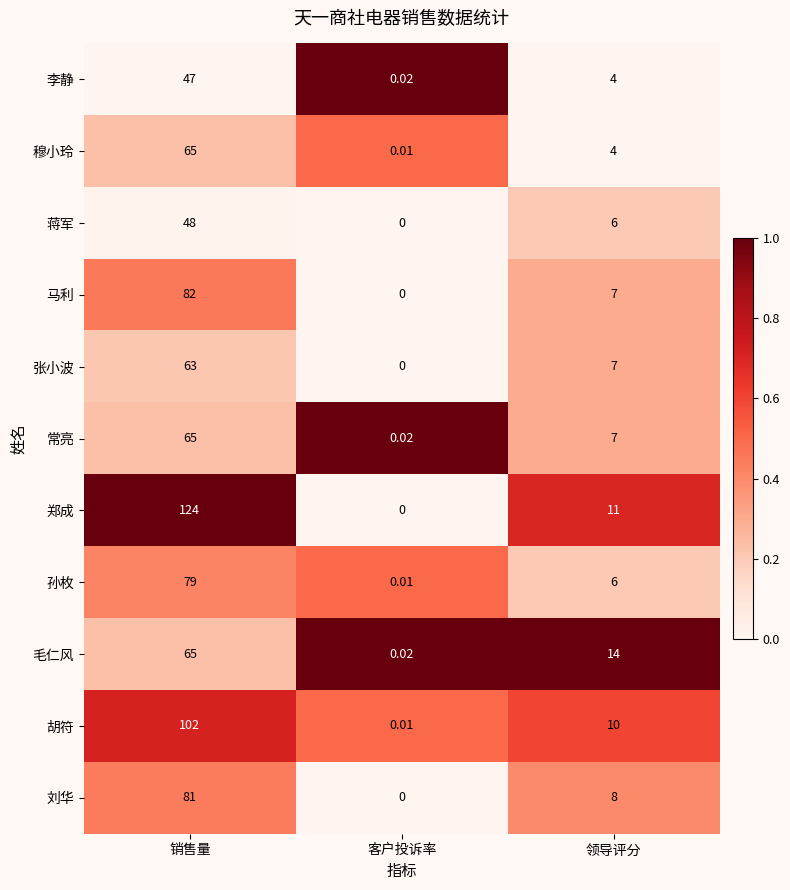

Which series has the largest total across all categories?

郑成